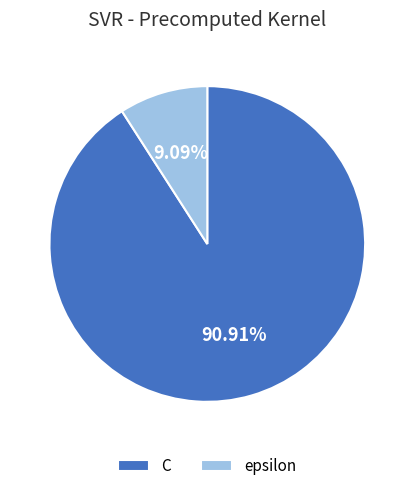

Which slice is the largest?

C